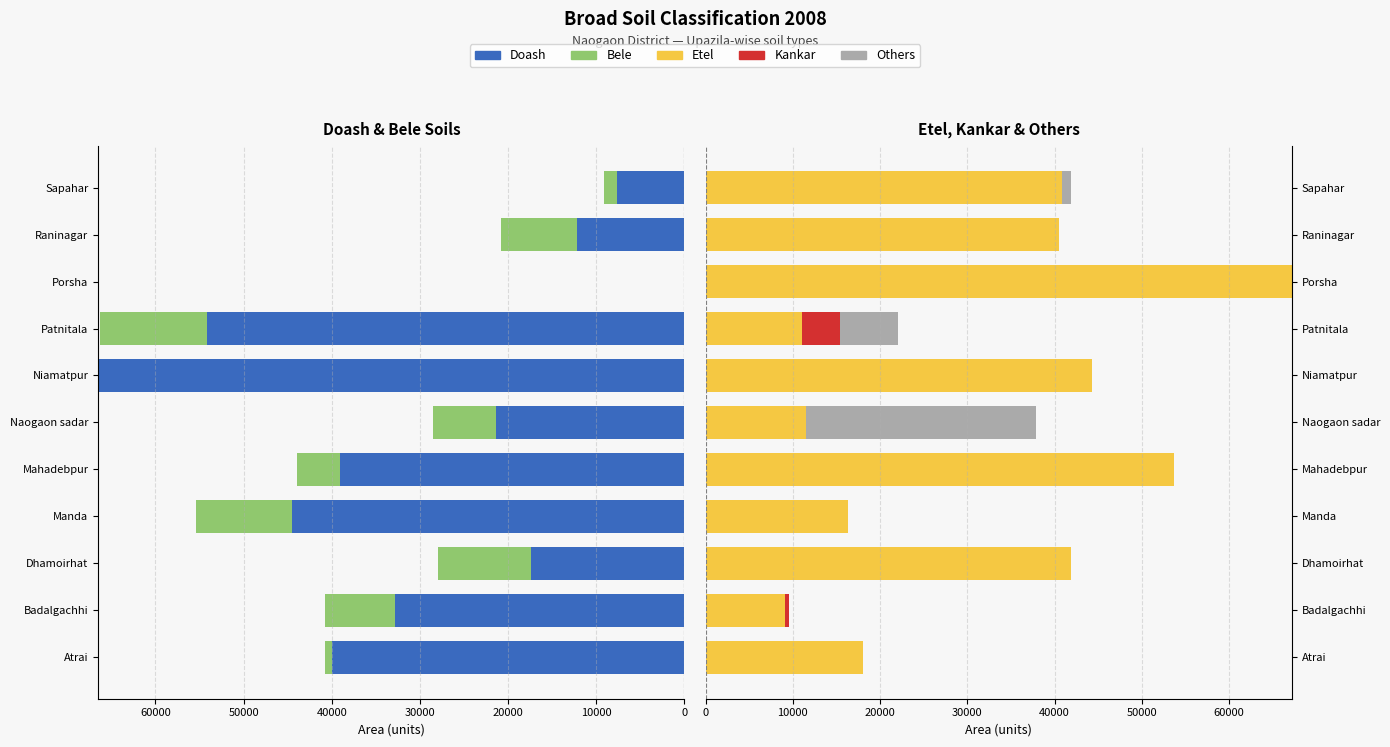

How many groups of bars are there?

11